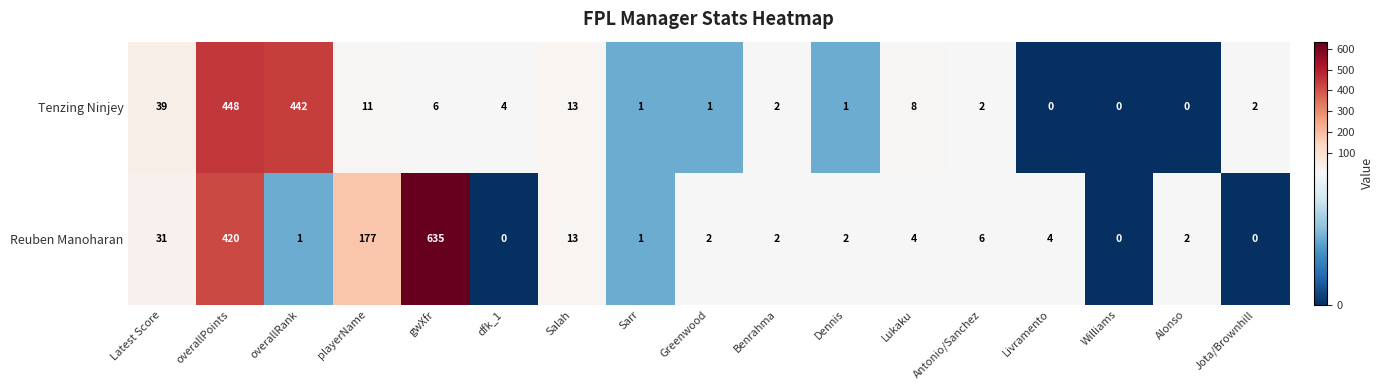

Count the number of data series in this chart.

2